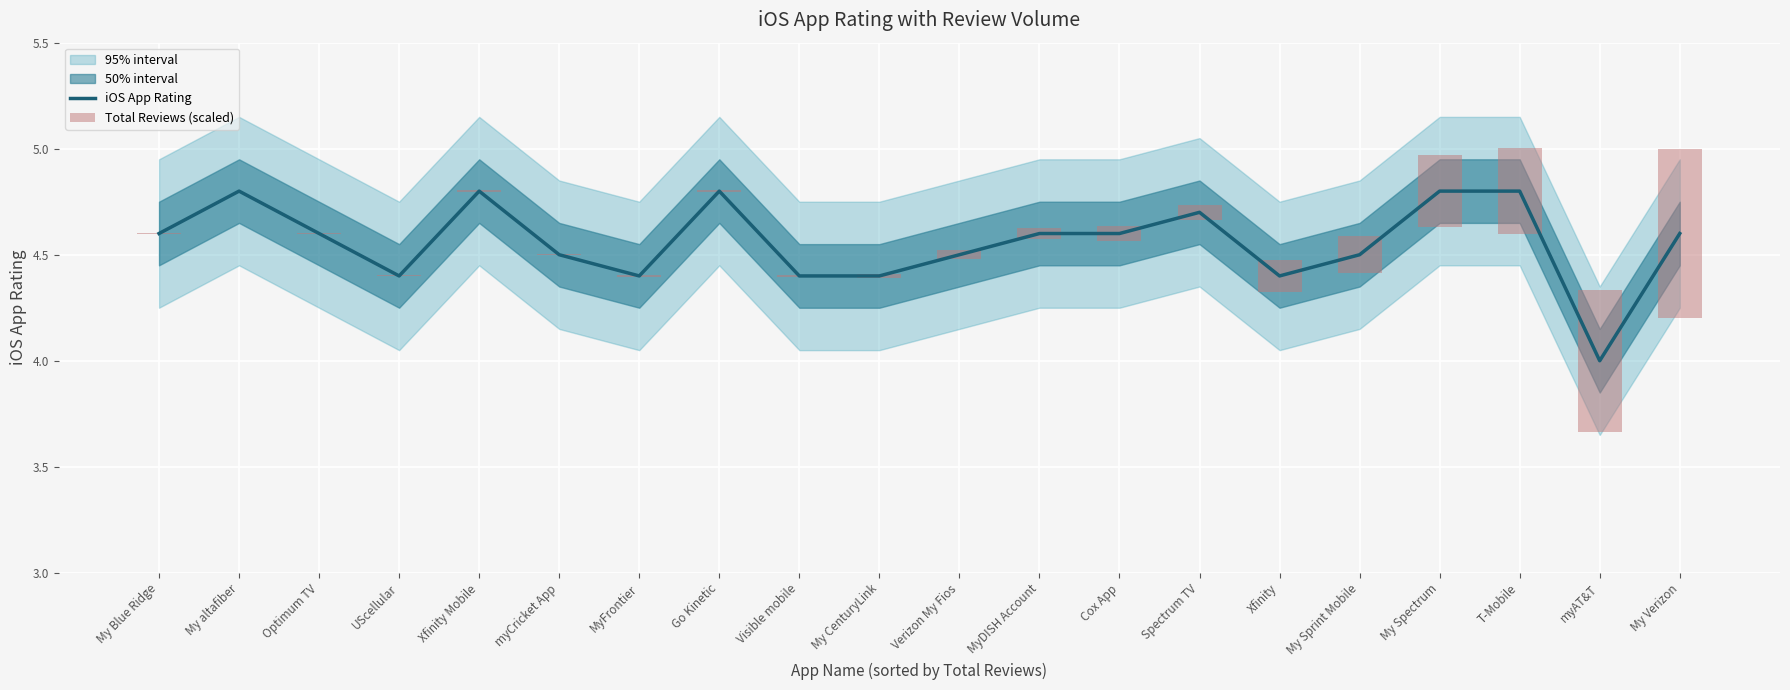

What is the difference between the iOS App Rating values at Cox App and T-Mobile?

0.2